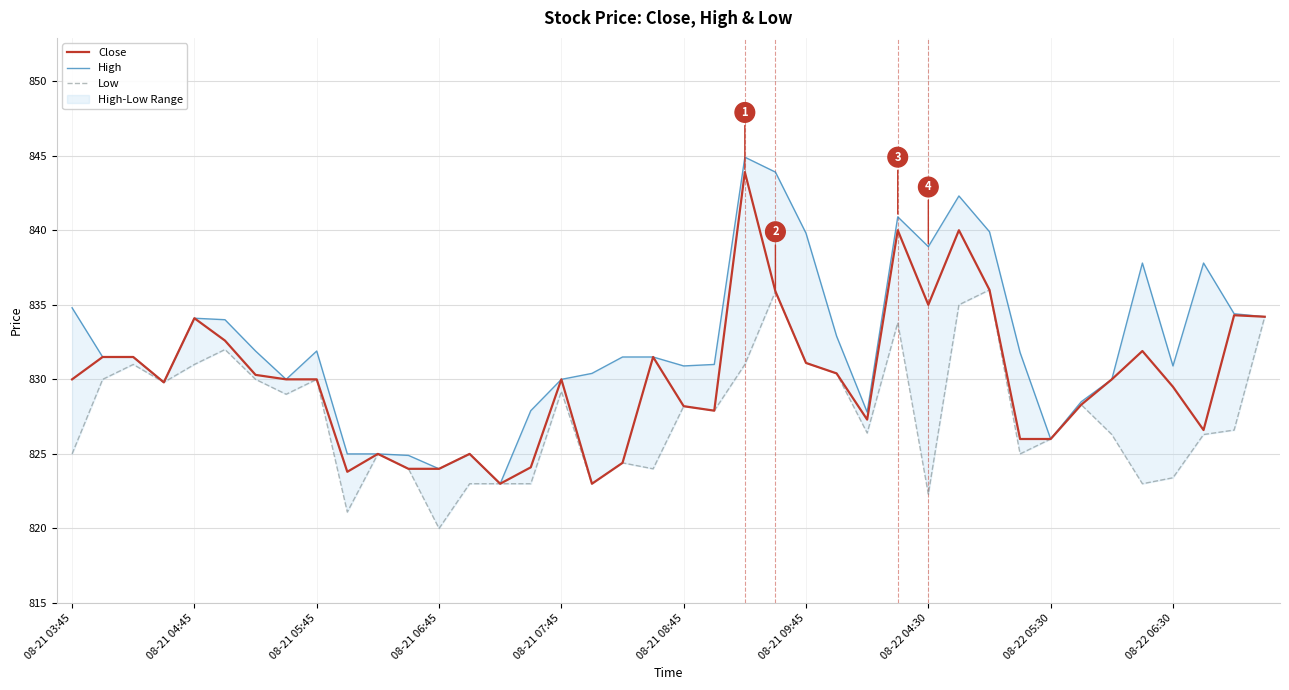

What is the sum of all Low values?

33104.6